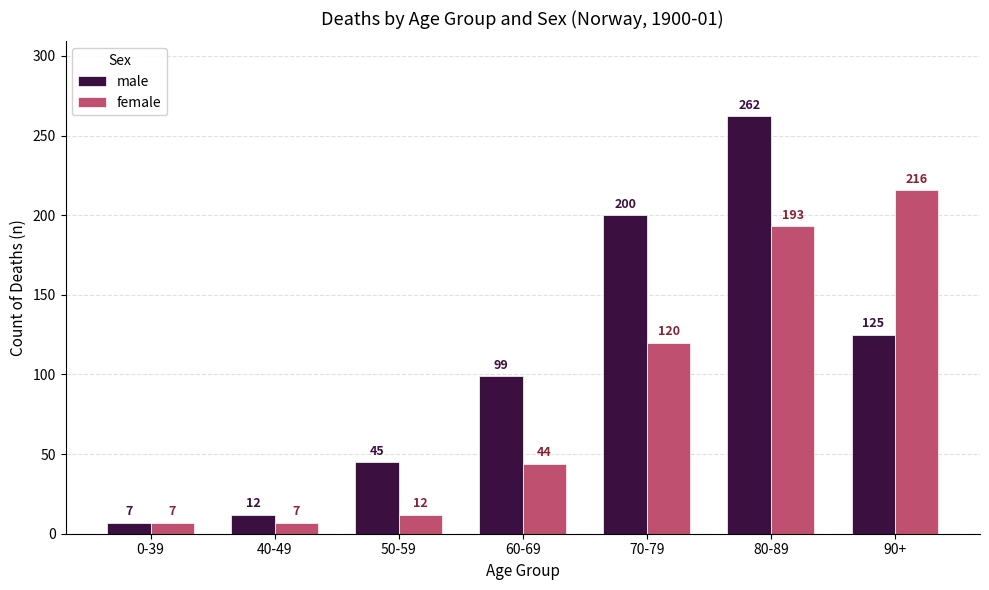

Count the number of categories in the chart.

7